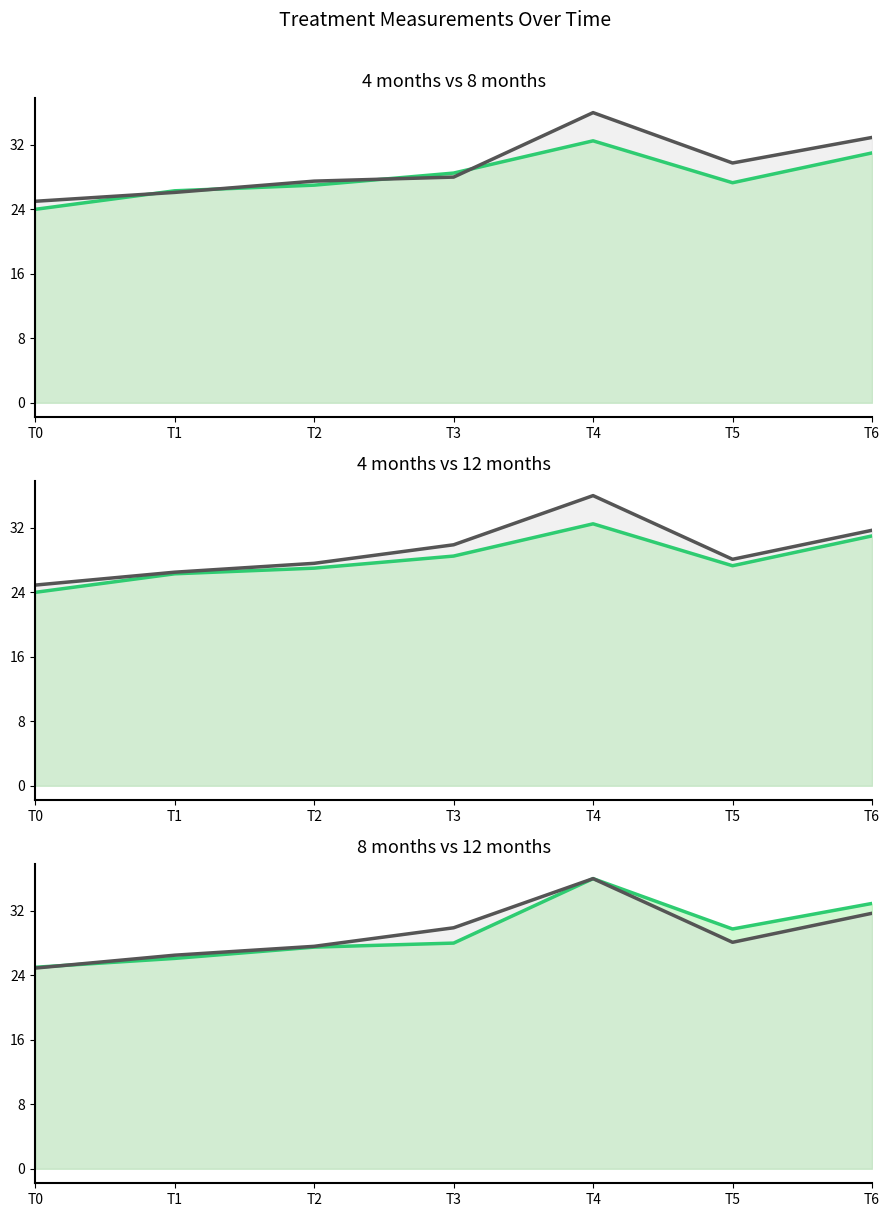

Between which two adjacent categories do 8 months line and 4 months line first intersect?

T0 and T1